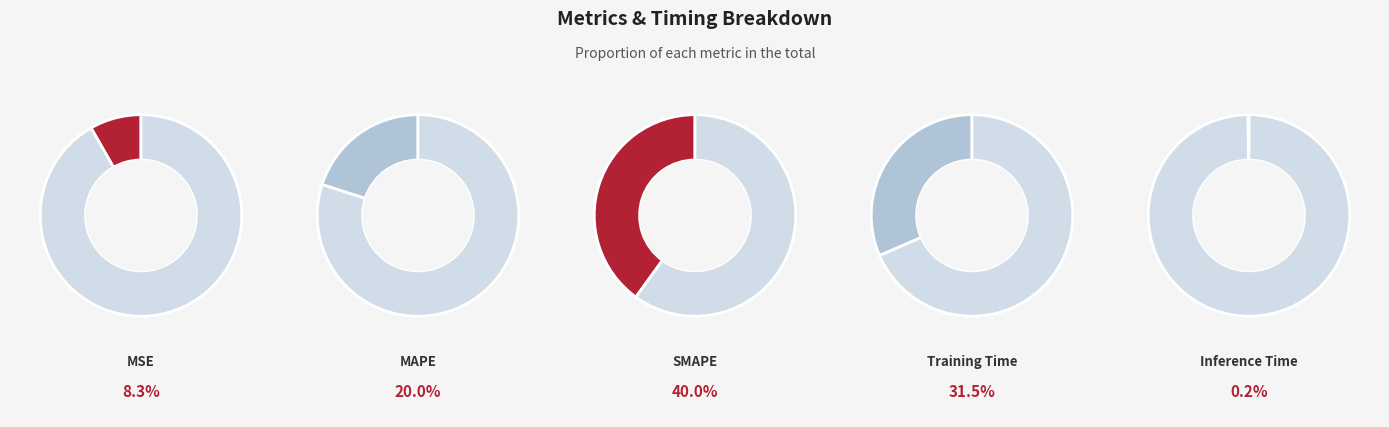

True or false: MAPE accounts for 20% of the total.

True